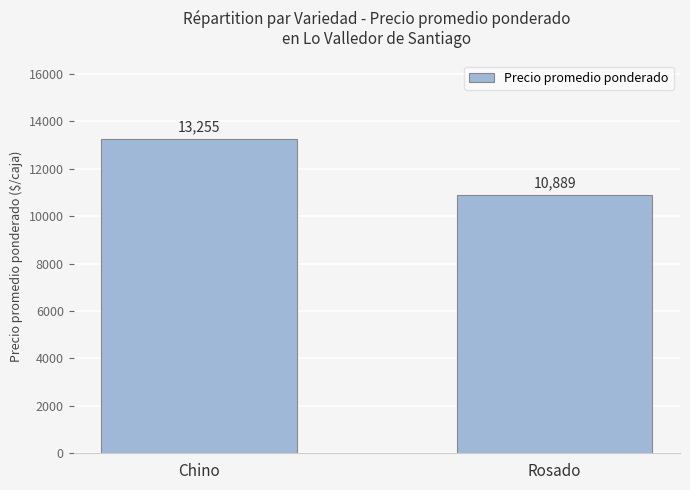

Reading left to right, transcribe all the data shown in this chart.

13255	10889